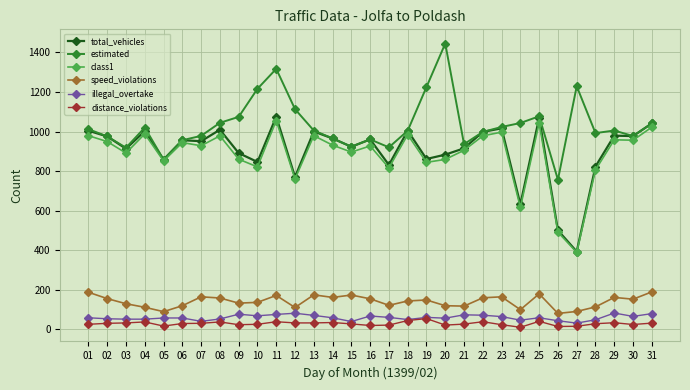

The value of total_vehicles at 26 is 165. True or false?

False